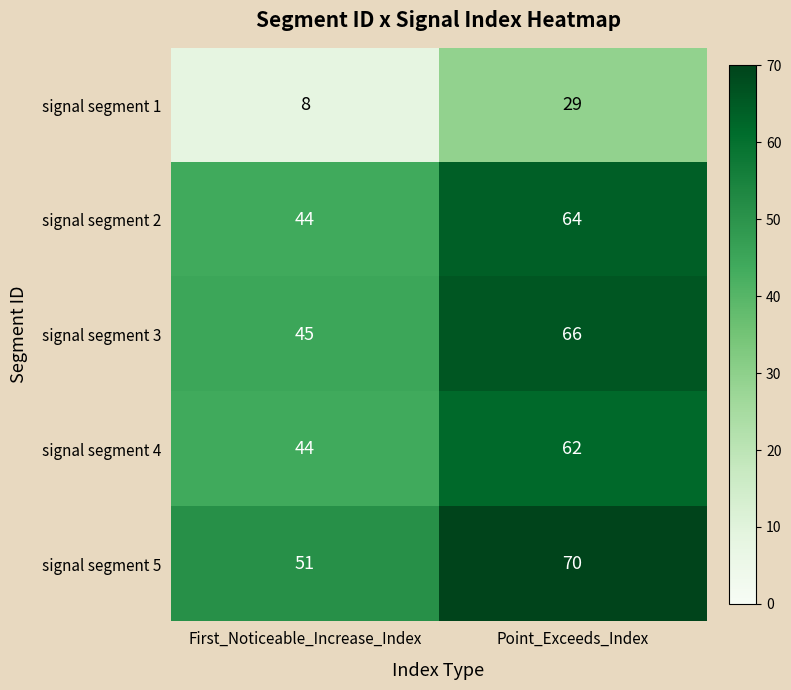

True or false: signal segment 2 has a value of 78 at First_Noticeable_Increase_Index.

False